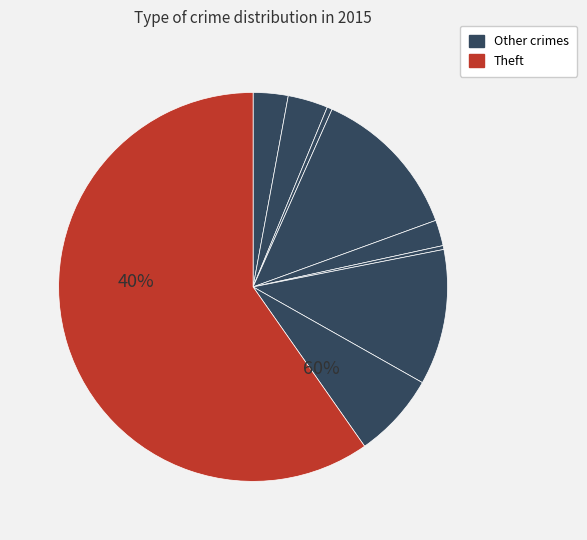

To the nearest percent, what is the average slice percentage?

11%